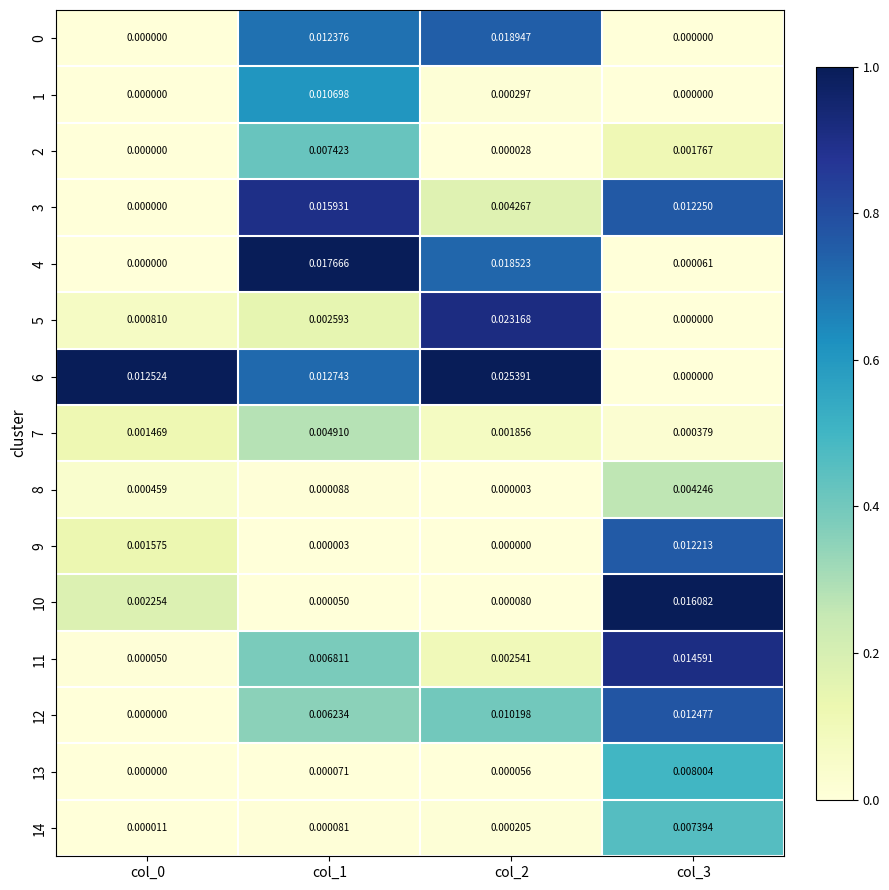

Is the value of 5 at col_0 greater than the value of 12 at col_1?

No